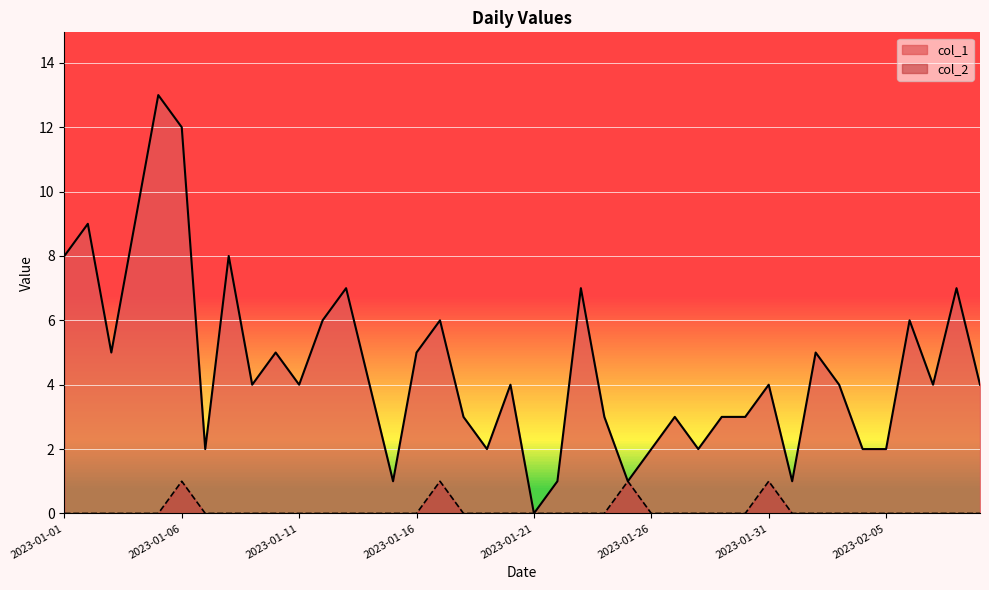

What is the total value across all series at 2023-01-06?

13